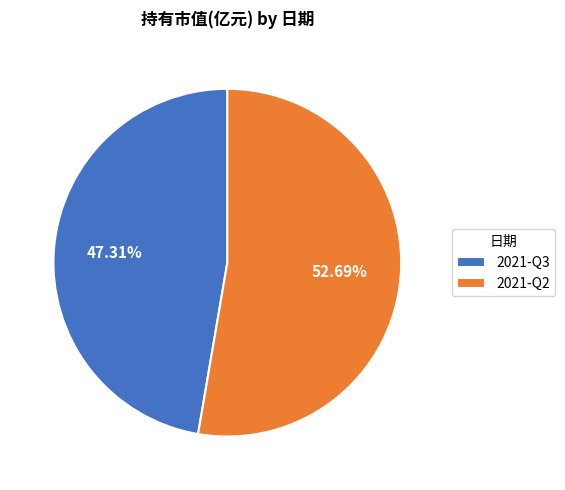

What is the majority slice?

2021-Q2